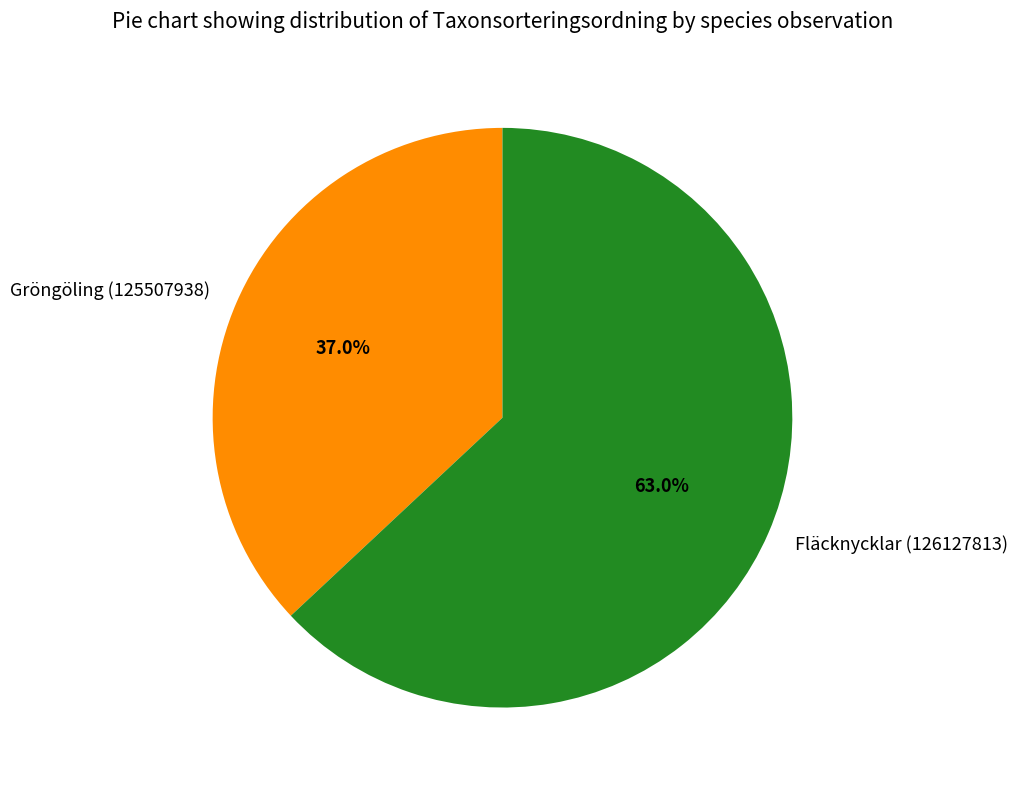

How many segments does this pie chart have?

2